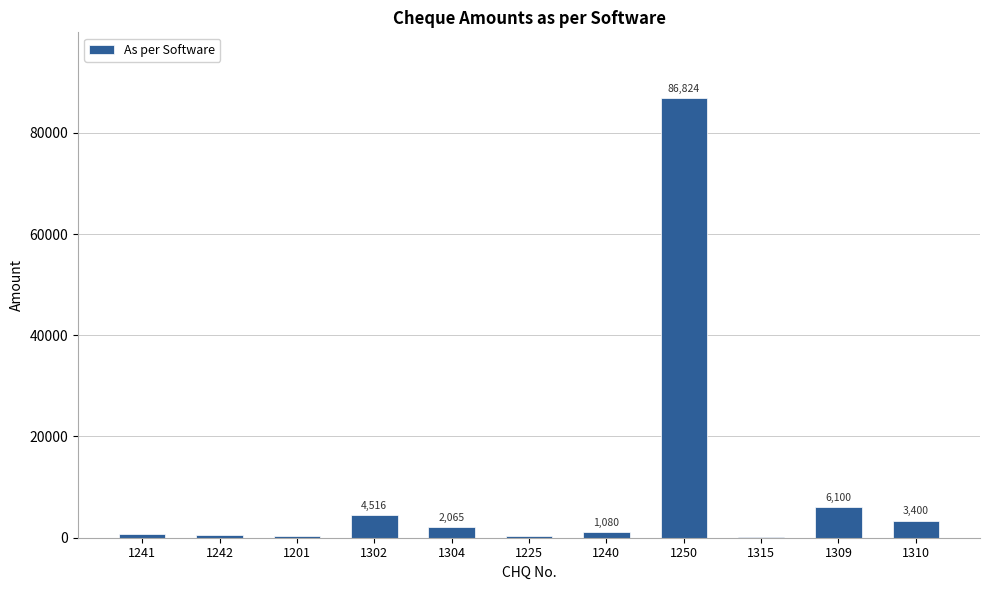

What is the maximum value shown in the chart?

86824.0